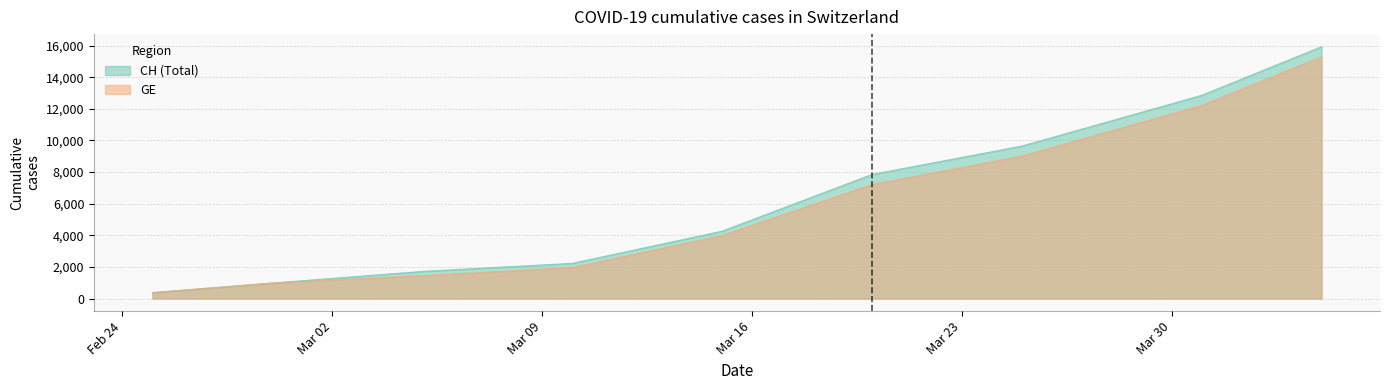

True or false: GE has more than 2 points higher than both neighbors.

False